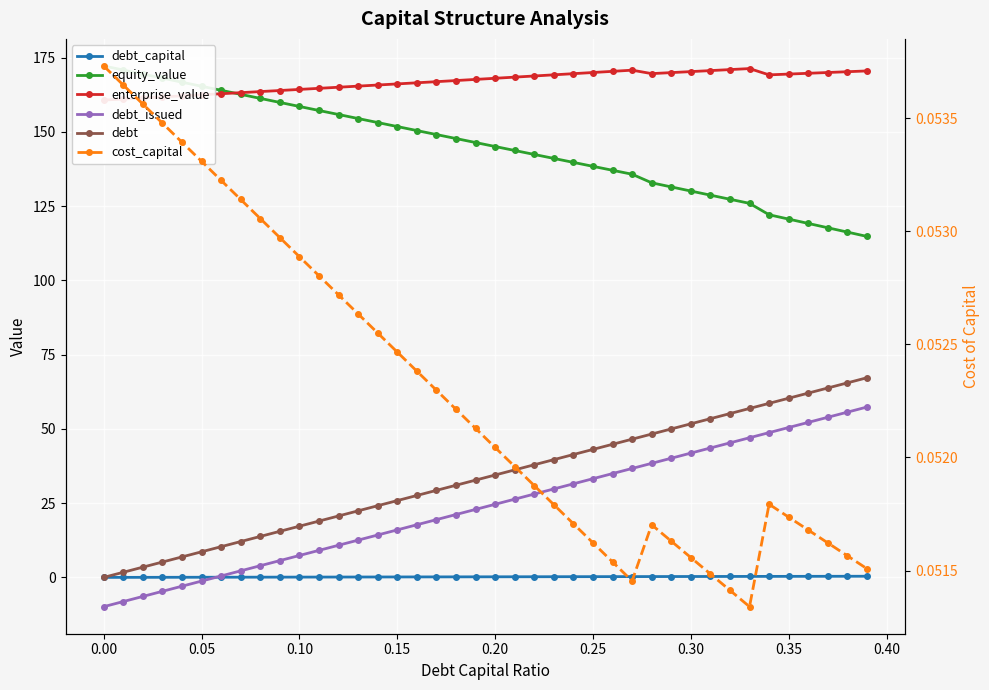

How many lines are shown in the chart?

6